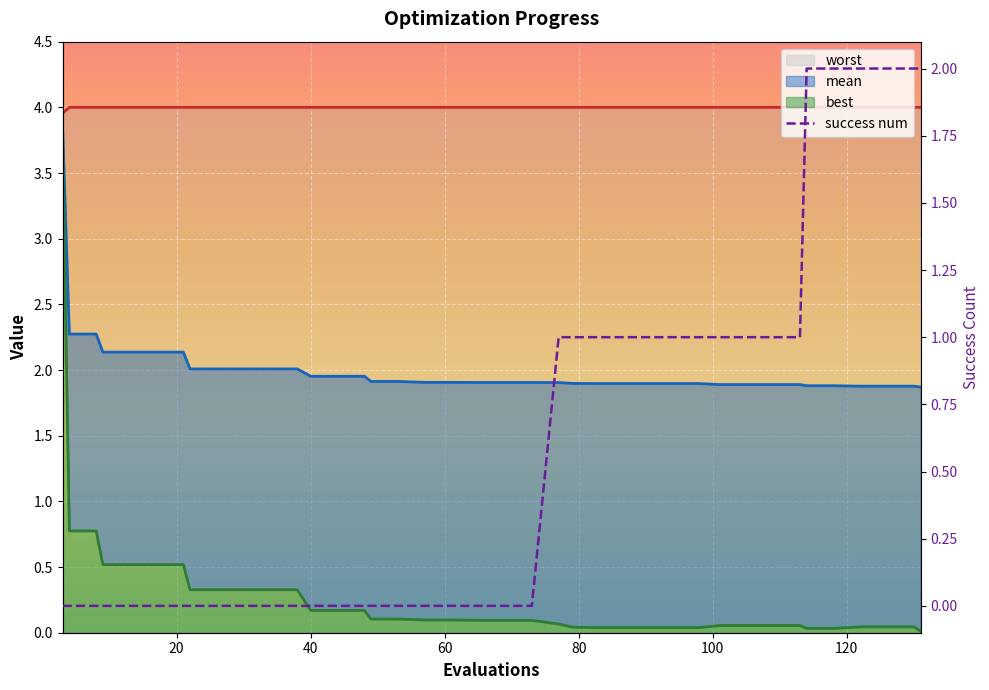

What are all the series names shown in the legend?

worst, mean, best, success num